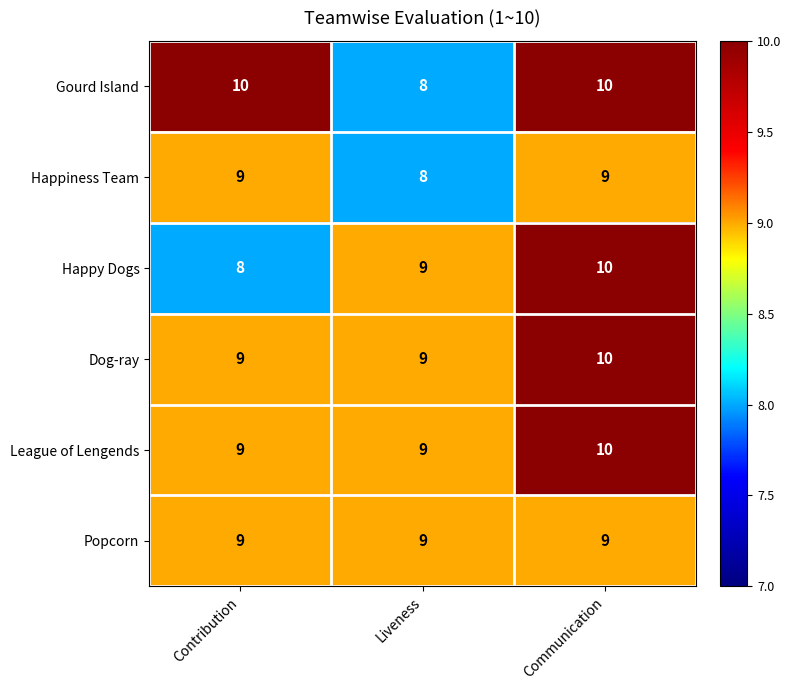

Which series changed the most between Contribution and Communication?

Happy Dogs